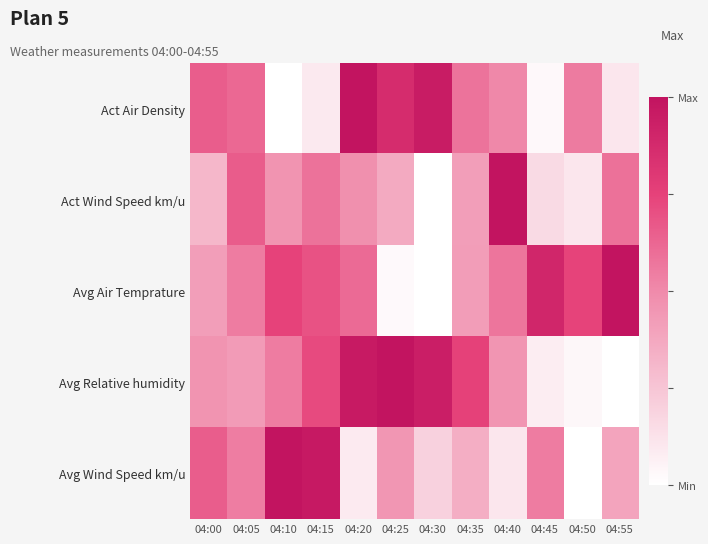

What is the spread (max minus min) of values at 04:50?

0.7